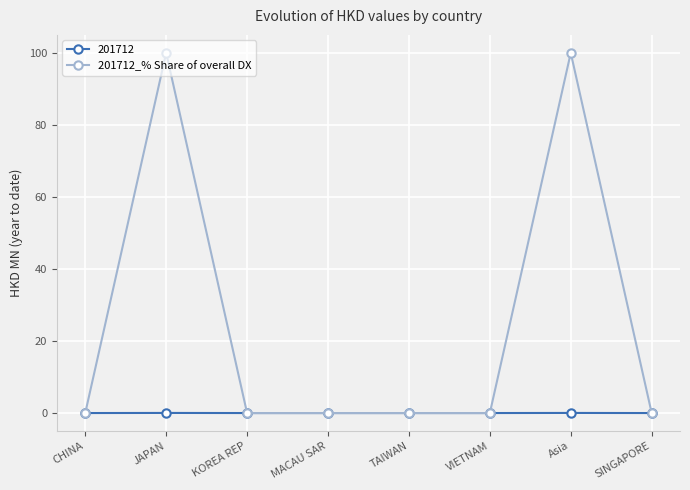

The value of 201712 at KOREA REP is 0.0. True or false?

True